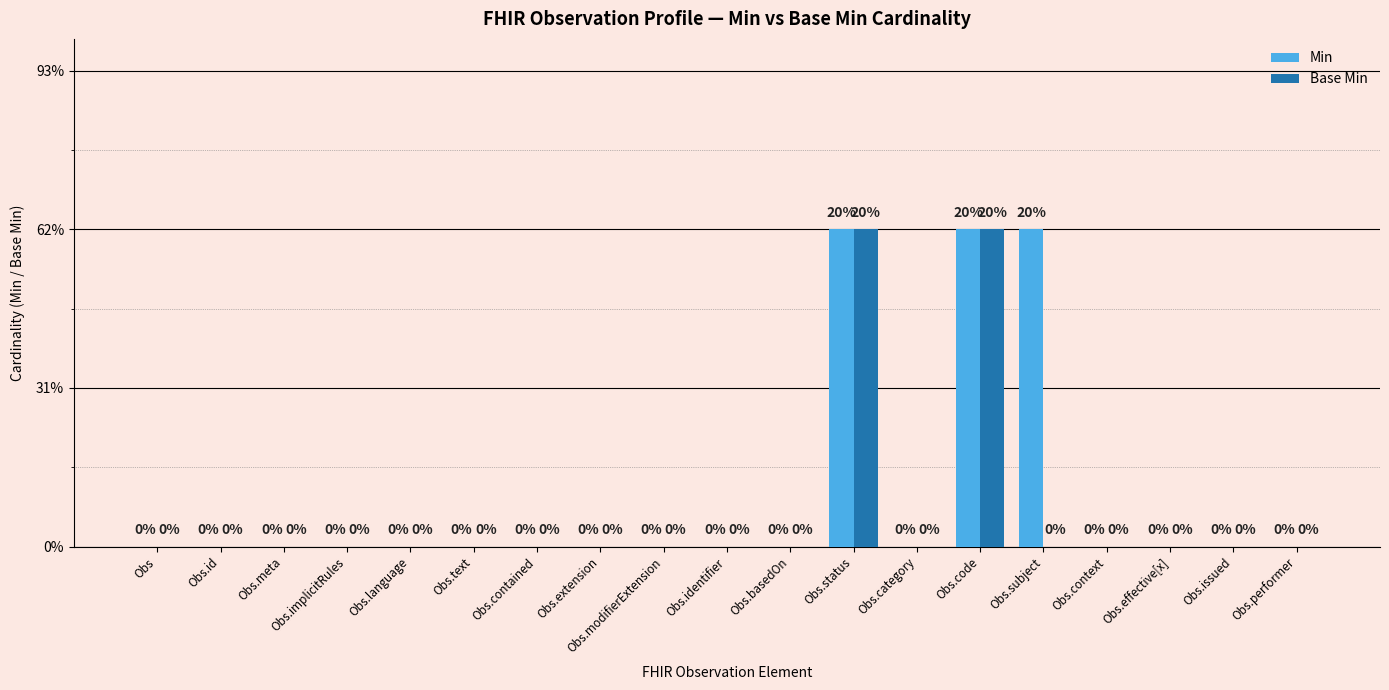

What are all the series names shown in the legend?

Min, Base Min